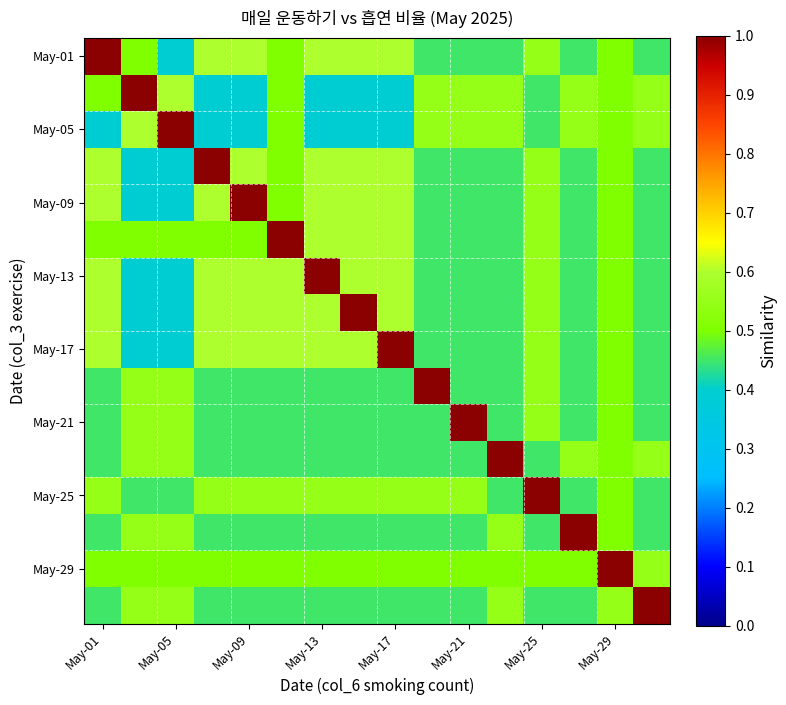

Which series has the largest range (max minus min)?

May-01